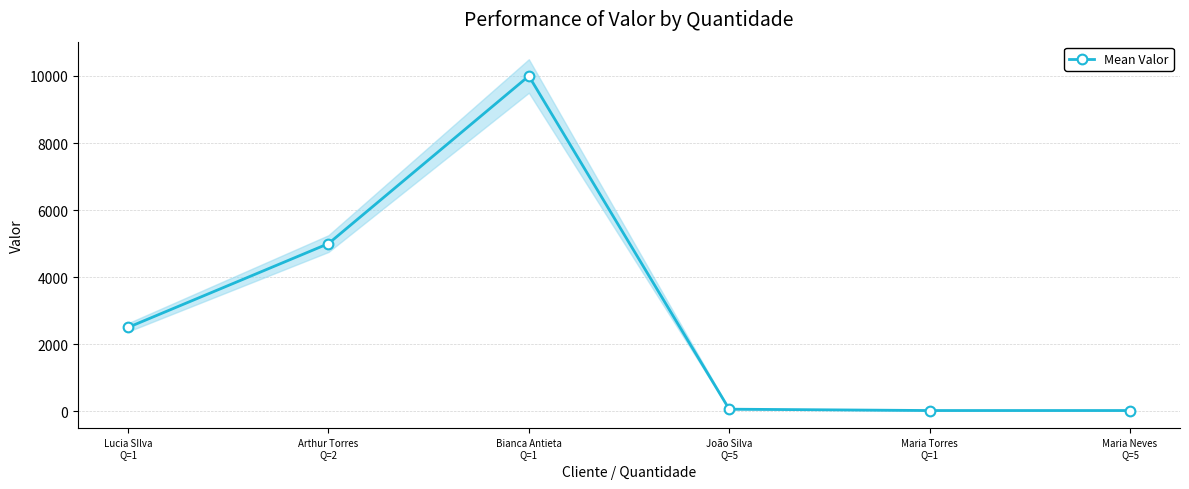

Reading left to right, list all the values displayed in this chart.

Lucia SIlva
Q=1=2500	Arthur Torres
Q=2=5000	Bianca Antieta
Q=1=10000	João Silva
Q=5=60	Maria Torres
Q=1=20	Maria Neves
Q=5=20